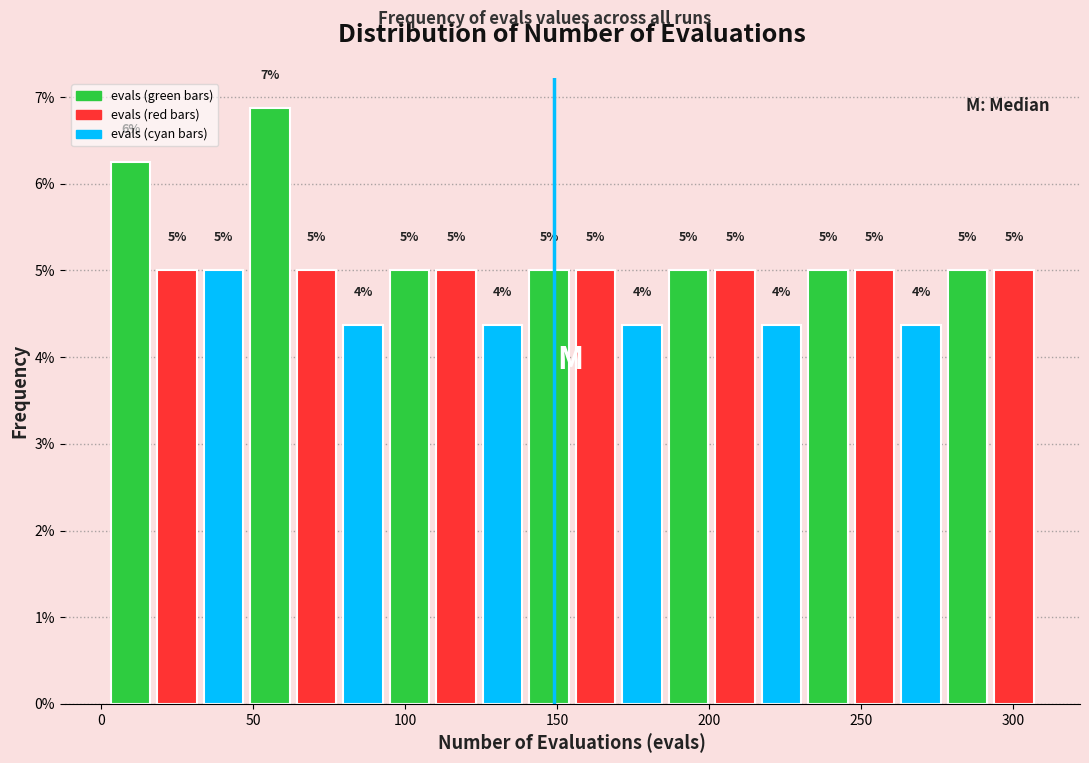

Read against the x-axis, roughly where is the centre of the tallest bar?

55